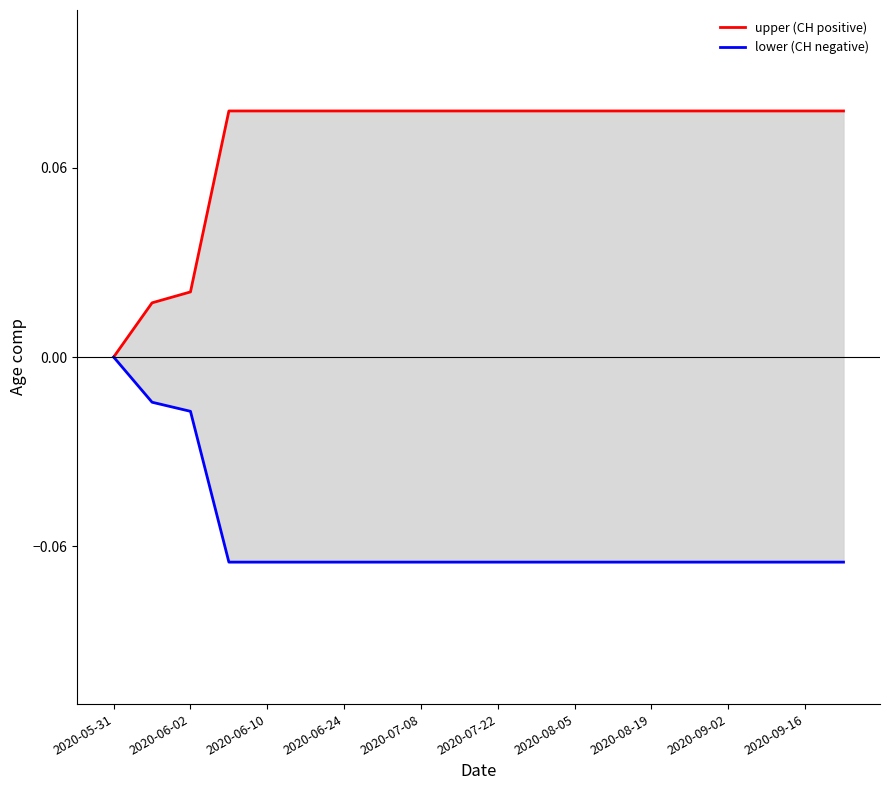

Reading left to right, list all the values displayed in this chart.

upper (CH positive): 0.0	0.0	0.0	0.1	0.1	0.1	0.1	0.1	0.1	0.1	0.1	0.1	0.1	0.1	0.1	0.1	0.1	0.1	0.1	0.1
lower (CH negative): 0.0	-0.0	-0.0	-0.1	-0.1	-0.1	-0.1	-0.1	-0.1	-0.1	-0.1	-0.1	-0.1	-0.1	-0.1	-0.1	-0.1	-0.1	-0.1	-0.1